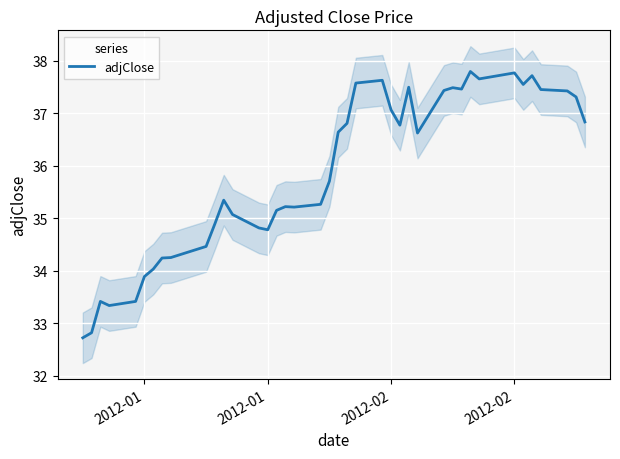

True or false: there are more than 2 points higher than both neighbors.

True